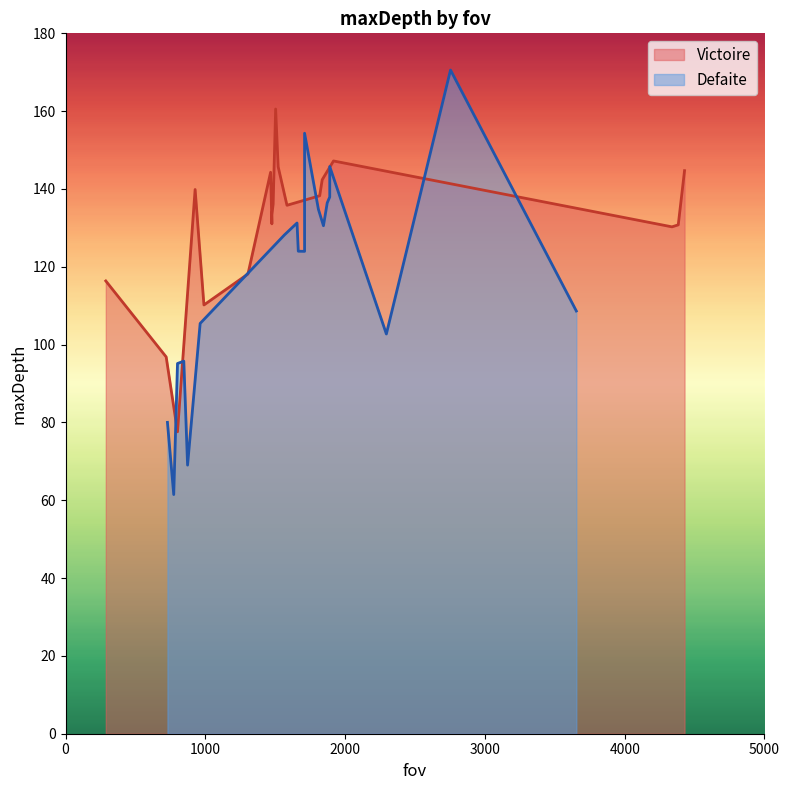

What is the value of the Victoire point at the 16th from the left?

136.1